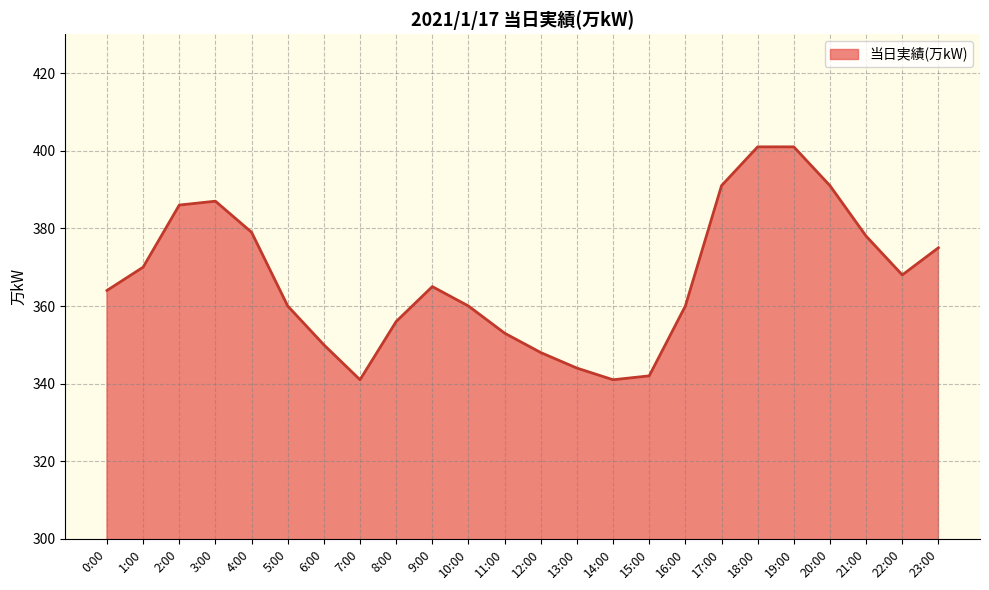

Does the chart have visible grid lines?

Yes